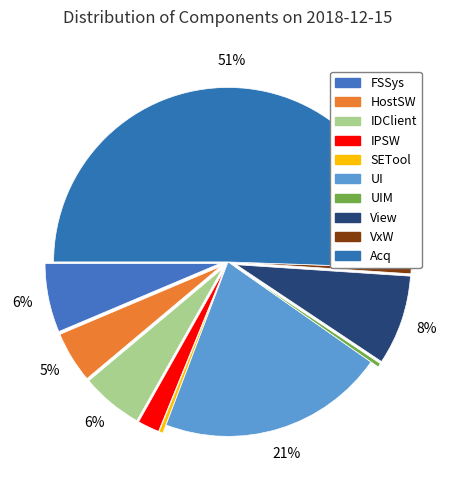

How many slices are in this pie chart?

10